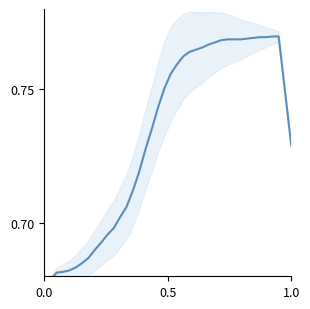

True or false: the data has more than 1 interior local peaks.

False